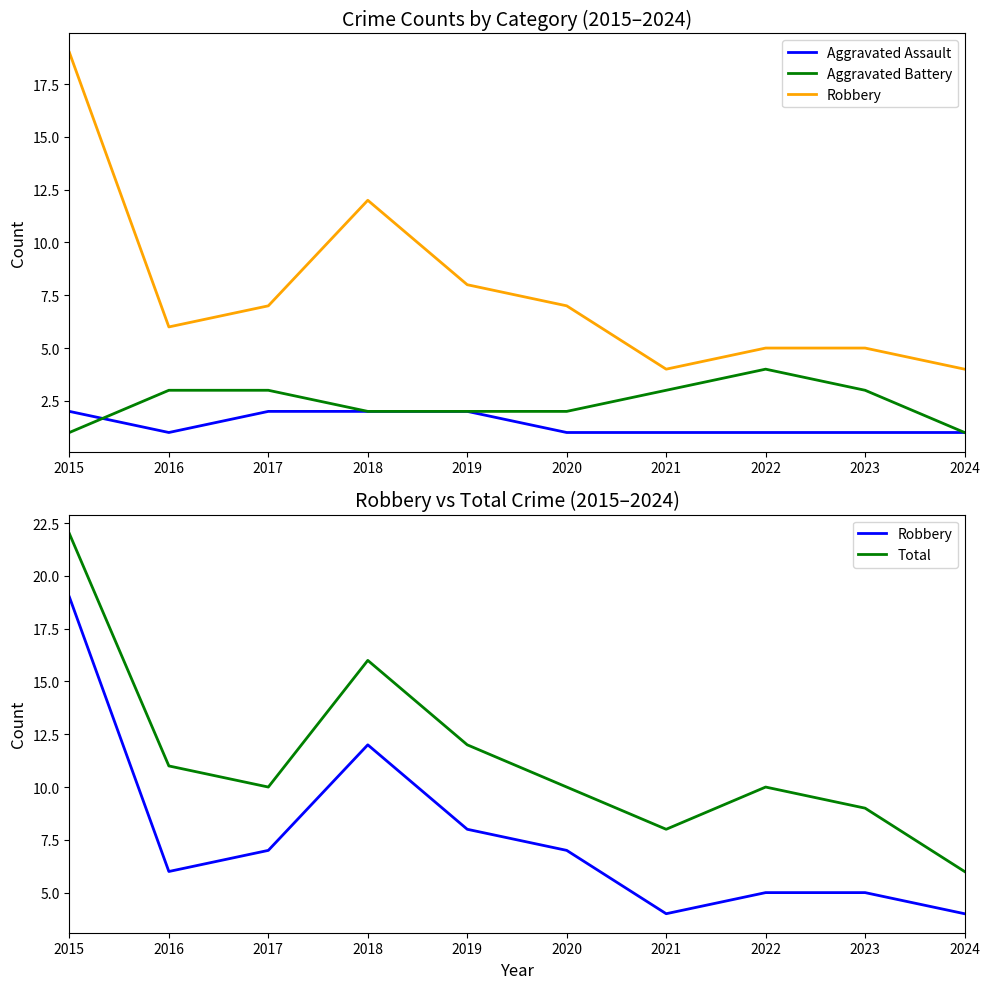

Reading left to right, extract all data points from this chart.

Aggravated Assault: 2015=2	2016=1	2017=2	2018=2	2019=2	2020=1	2021=1	2022=1	2023=1	2024=1
Aggravated Battery: 2015=1	2016=3	2017=3	2018=2	2019=2	2020=2	2021=3	2022=4	2023=3	2024=1
Robbery: 2015=19	2016=6	2017=7	2018=12	2019=8	2020=7	2021=4	2022=5	2023=5	2024=4
Total: 2015=22	2016=11	2017=10	2018=16	2019=12	2020=10	2021=8	2022=10	2023=9	2024=6